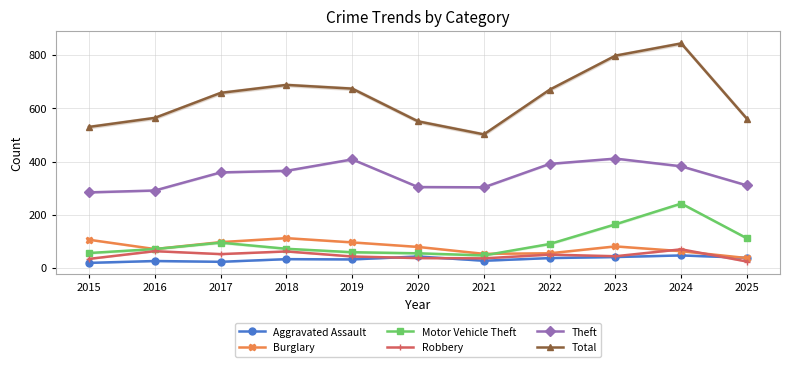

Count the number of categories in the chart.

11